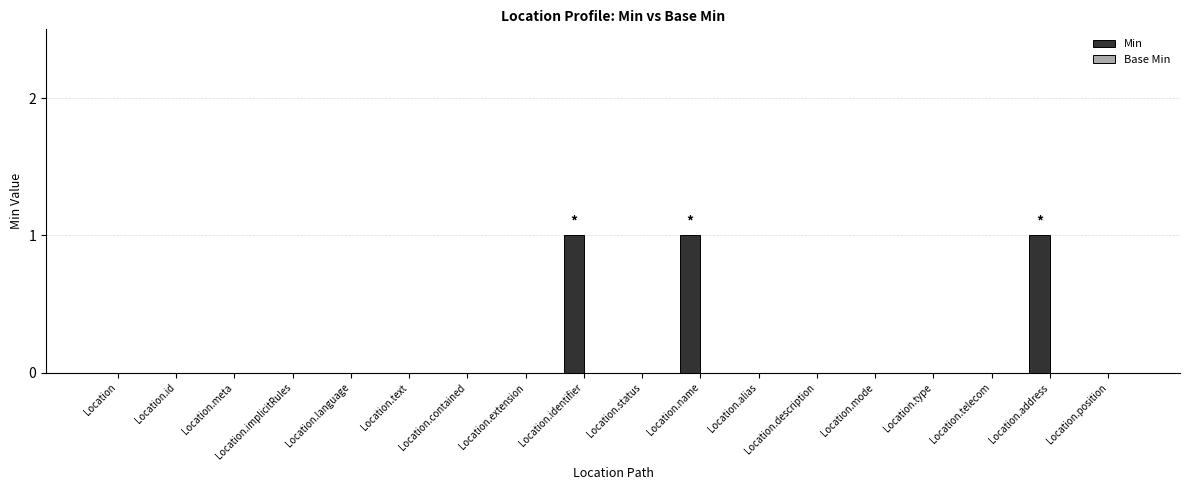

Approximately how many times larger is the value at Location.identifier compared to Location.address?

1.0